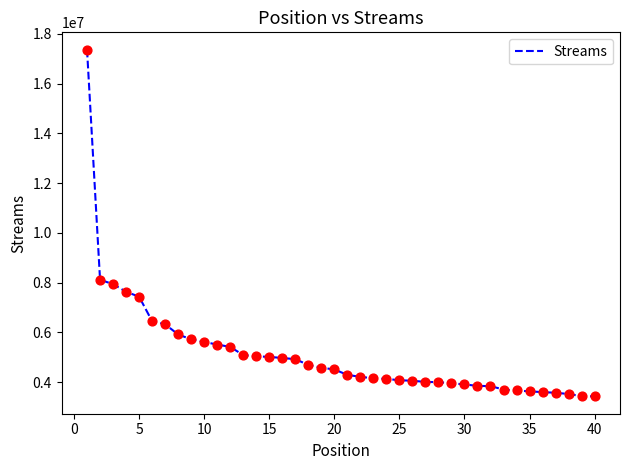

What is the difference between the maximum and minimum values?

13942263